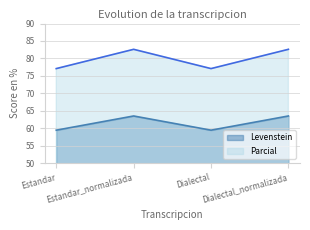

What is the maximum value shown in the chart?

82.6